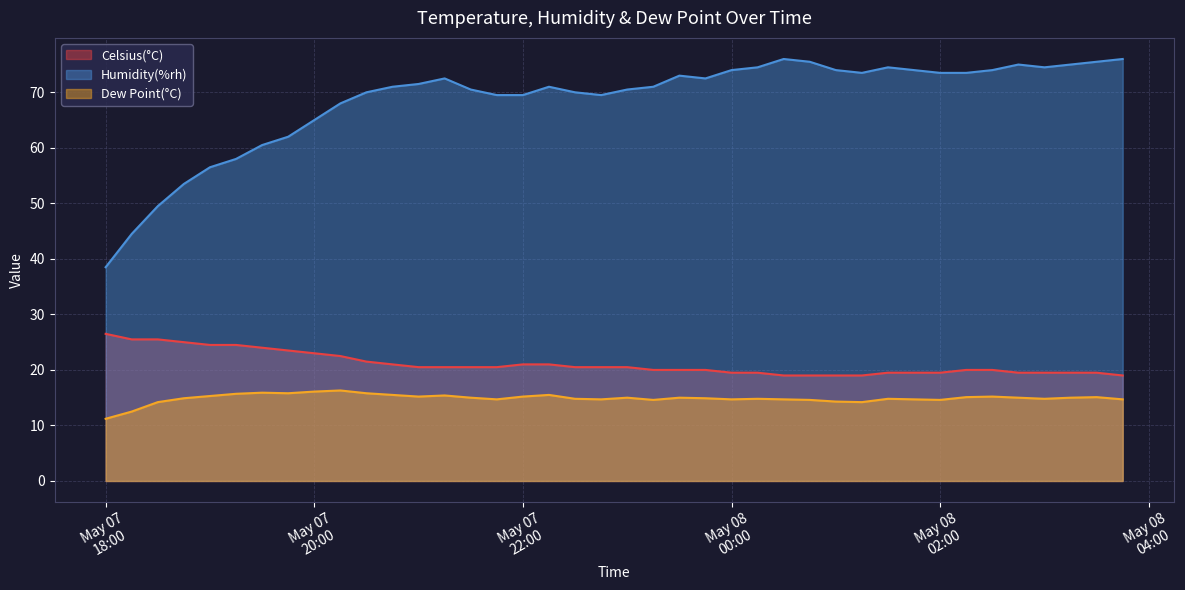

What is the label of the 16th point from the left?

2019-05-07 21:45:00